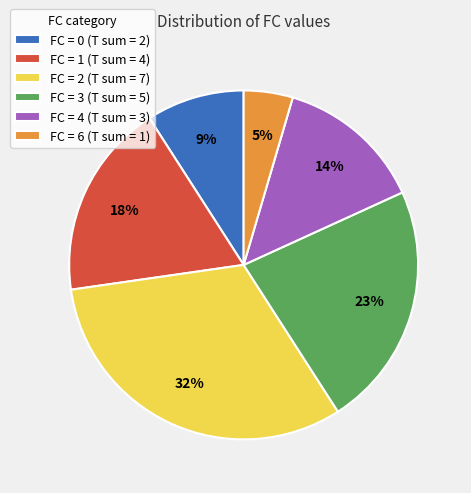

Approximately how many times larger is the value at FC = 1 (T sum = 4) compared to FC = 0 (T sum = 2)?

2.0